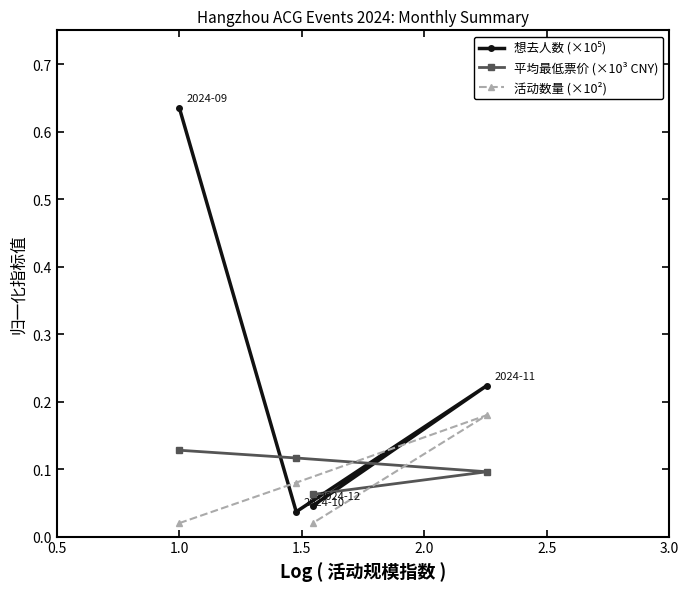

What is the value of the 活动数量 (×10²) point at the 2nd from the left?

0.1